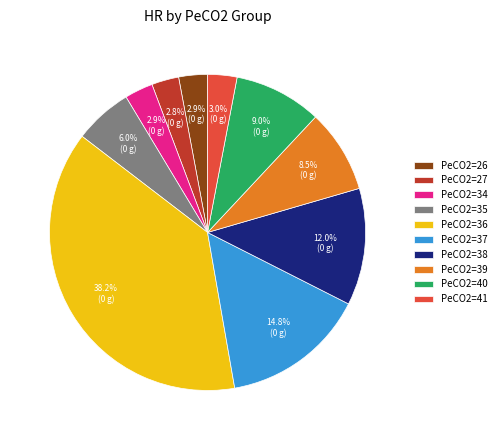

What percentage do PeCO2=26 and PeCO2=41 together represent?

5.9%